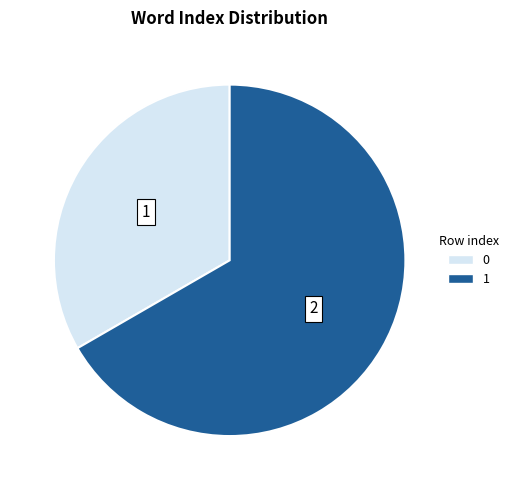

Is the sum of 0 and 1 greater than half?

Yes